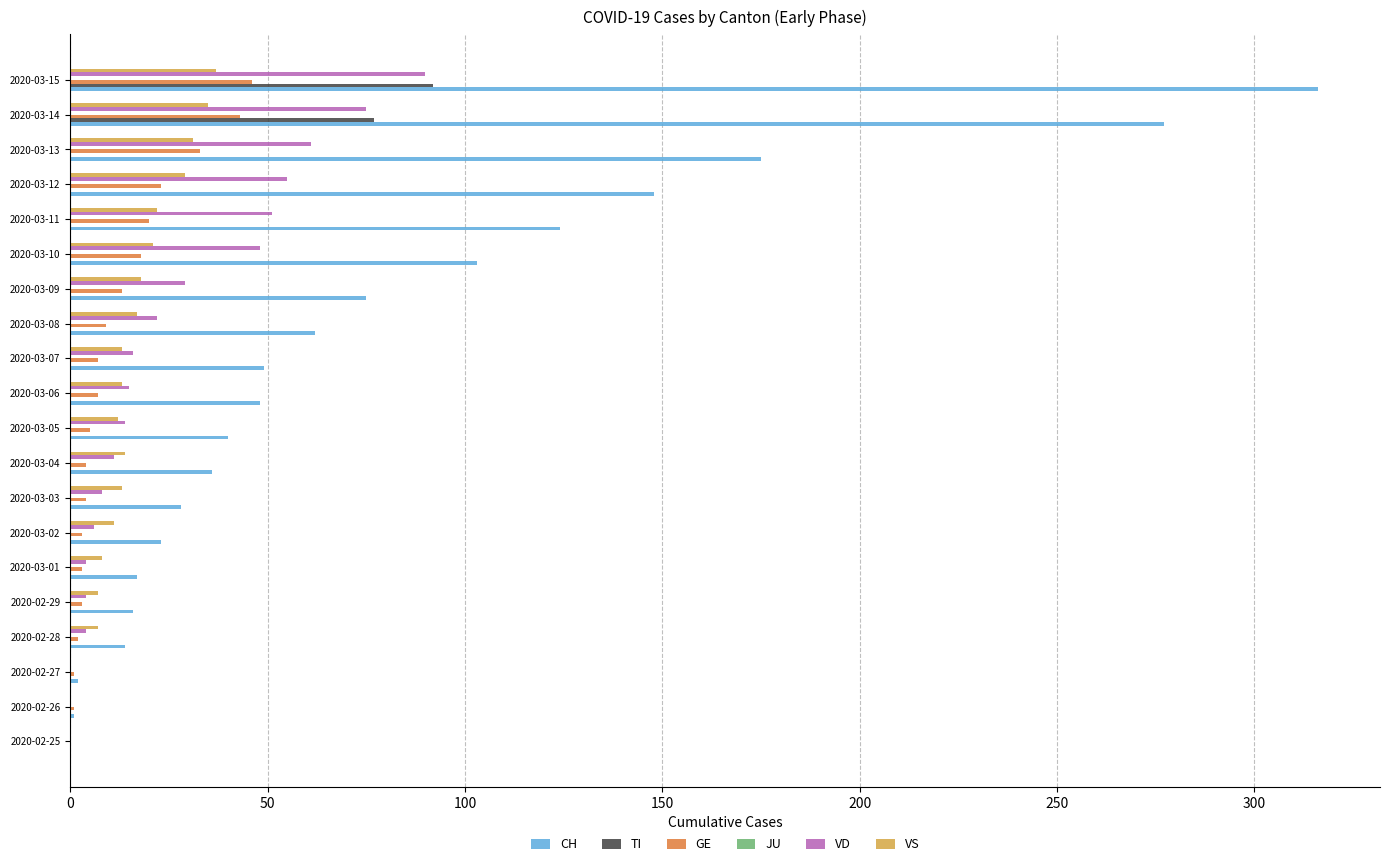

The value of TI at 2020-03-15 is 92. True or false?

True